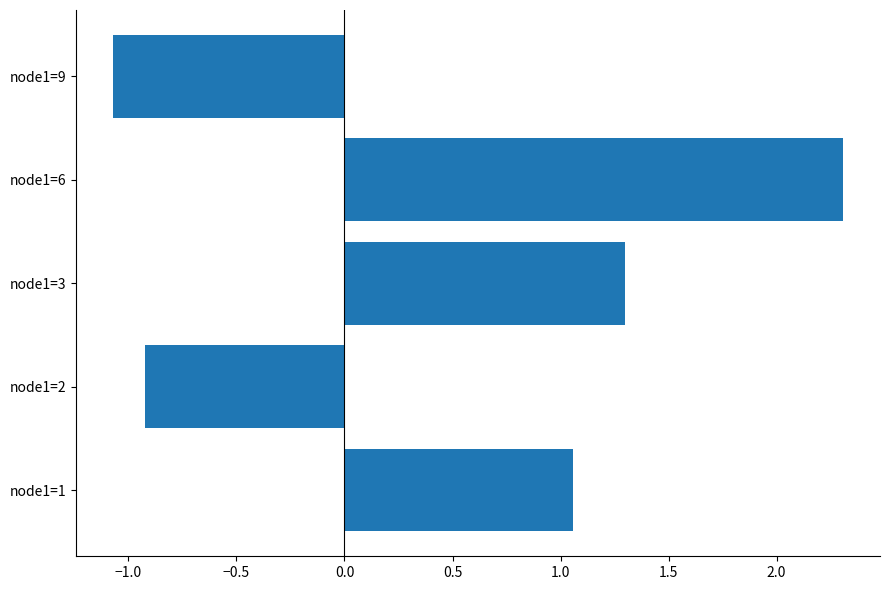

How many negative values are there?

2